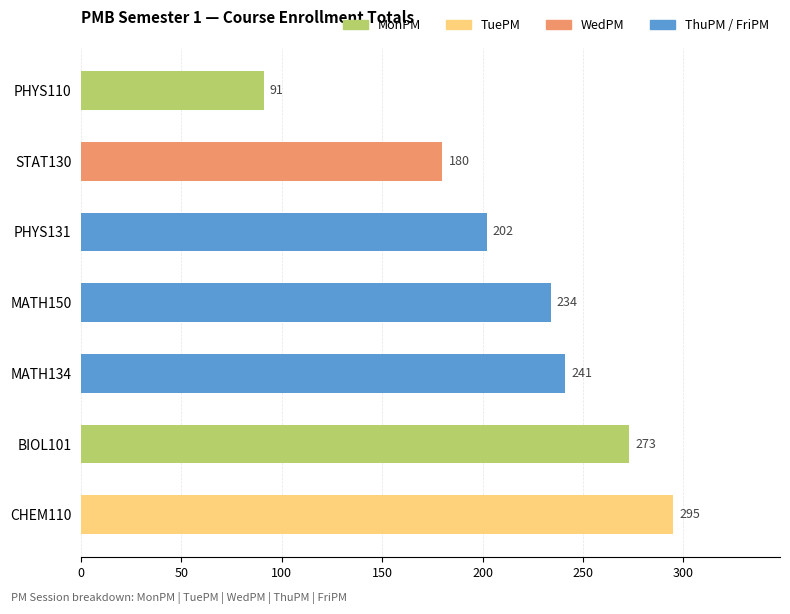

What is the approximate value at STAT130?

180